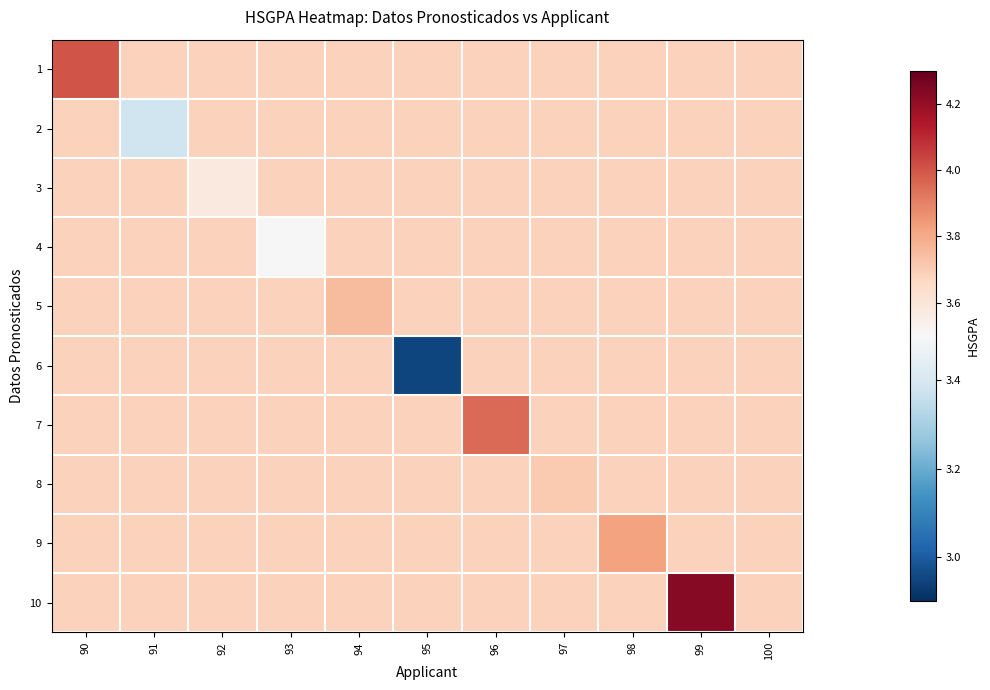

What is the spread (max minus min) of values at 99?

0.5